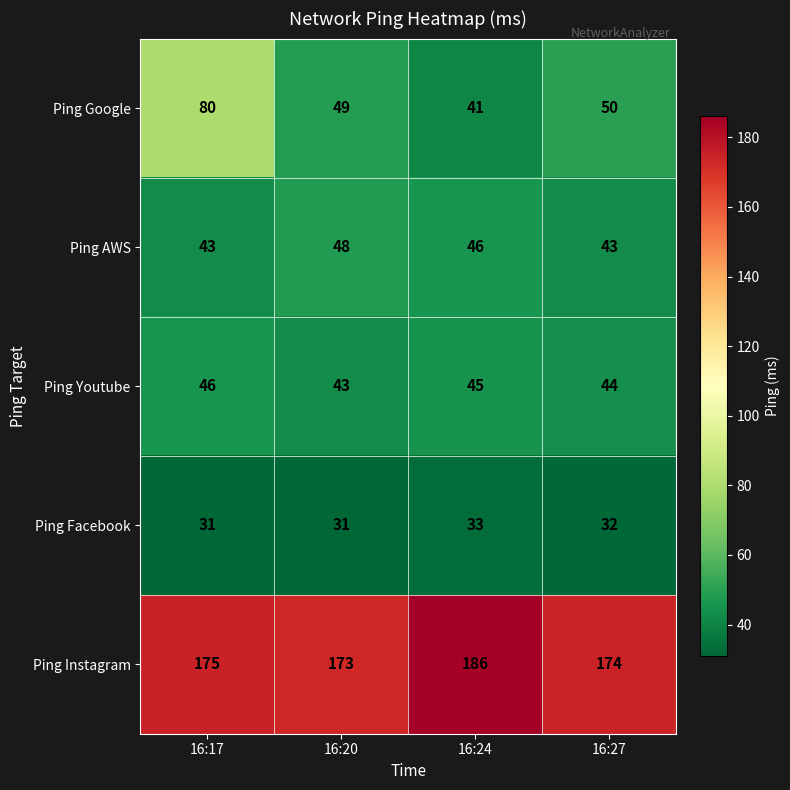

Which category has the lowest value in the Ping Google series?

16:24